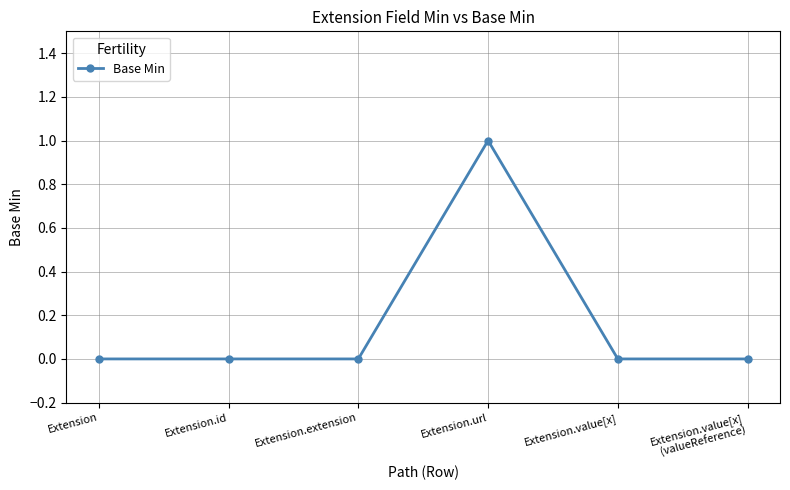

How many values are between 0 and 1?

6